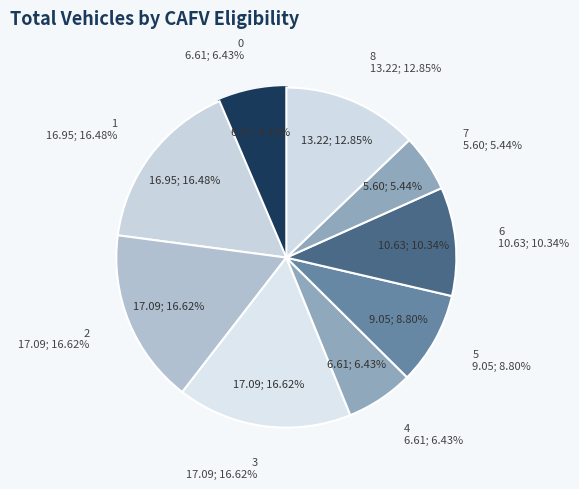

How much of the chart is everything except 0?

93.6%